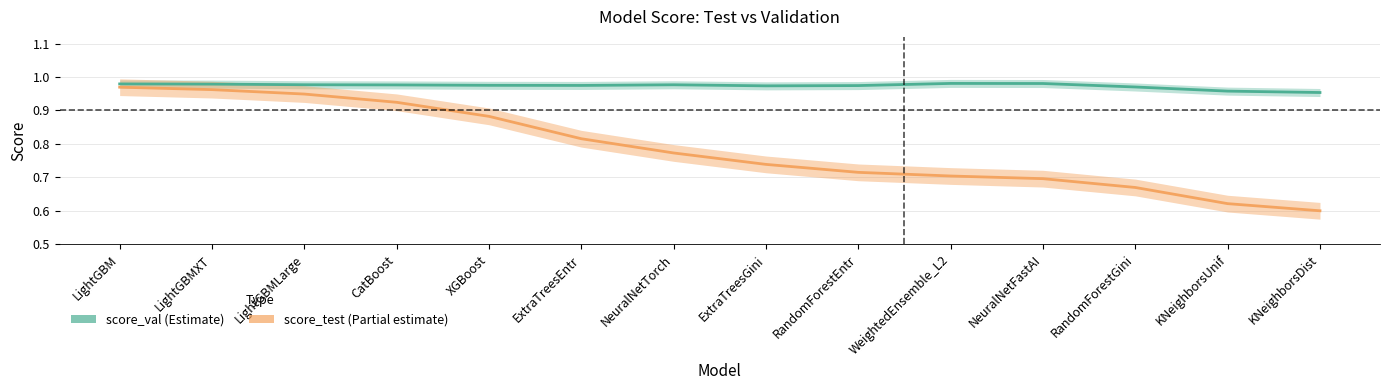

Is the value of score_test (Partial estimate) at WeightedEnsemble_L2 greater than the value of score_val (Estimate) at WeightedEnsemble_L2?

No